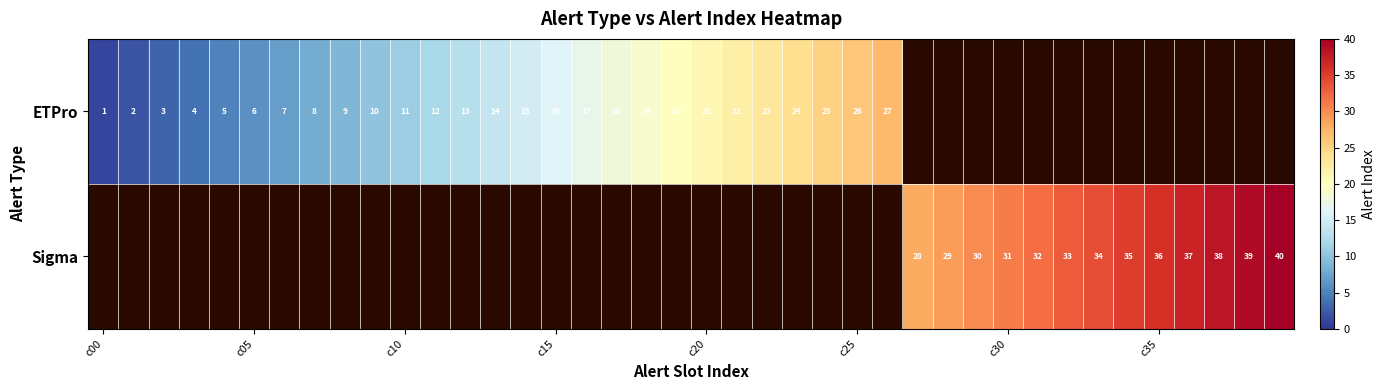

Is it true that Sigma equals 45 at c30?

False